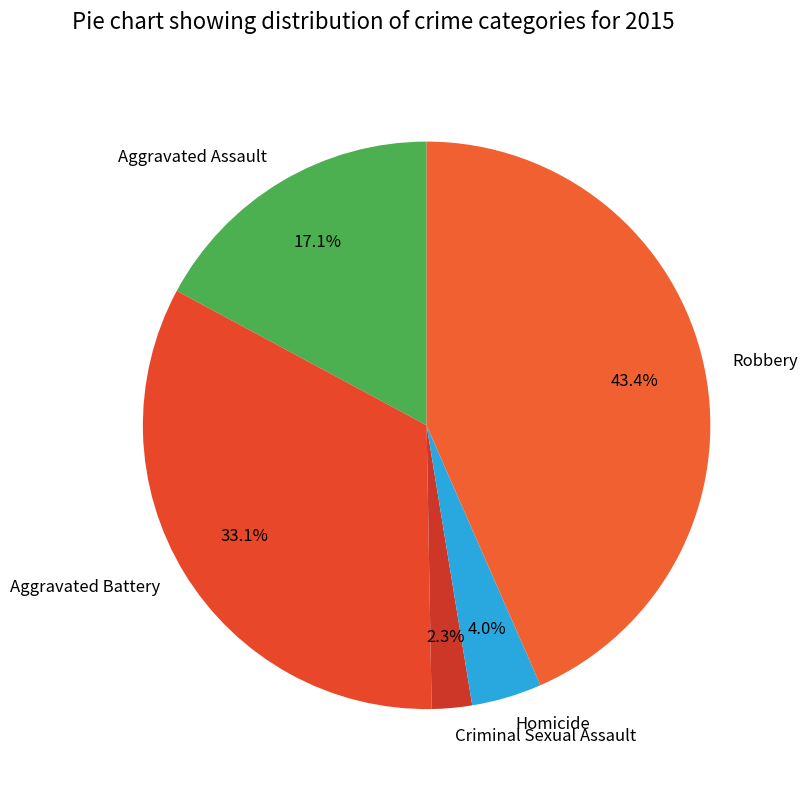

How many slices are in this pie chart?

5